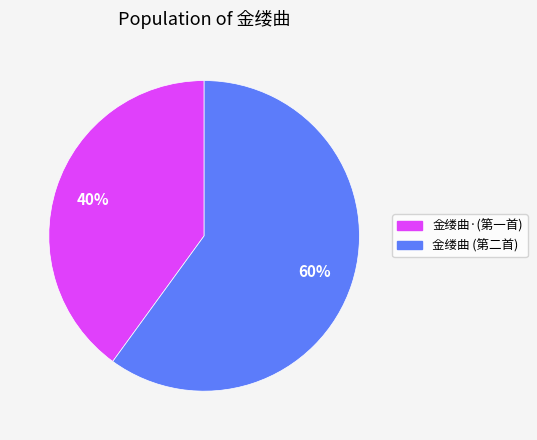

Which slice is the largest?

金缕曲 (第二首)